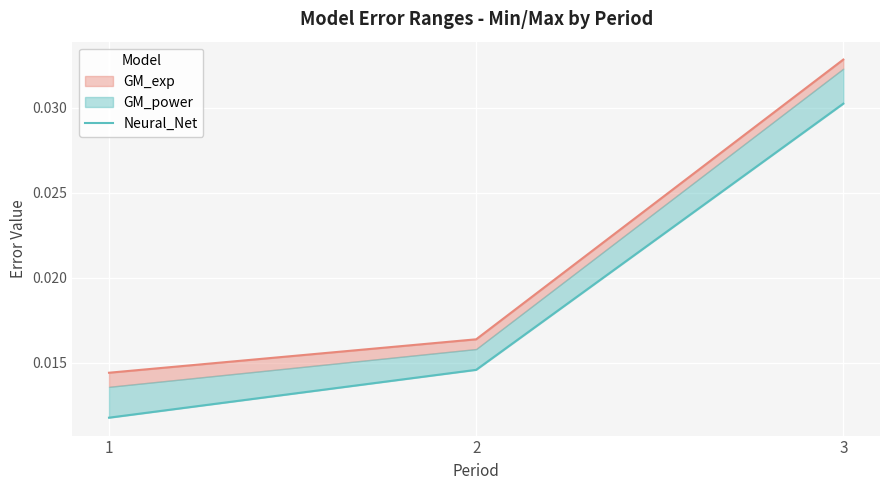

Which has a higher value, 1 or 3?

3